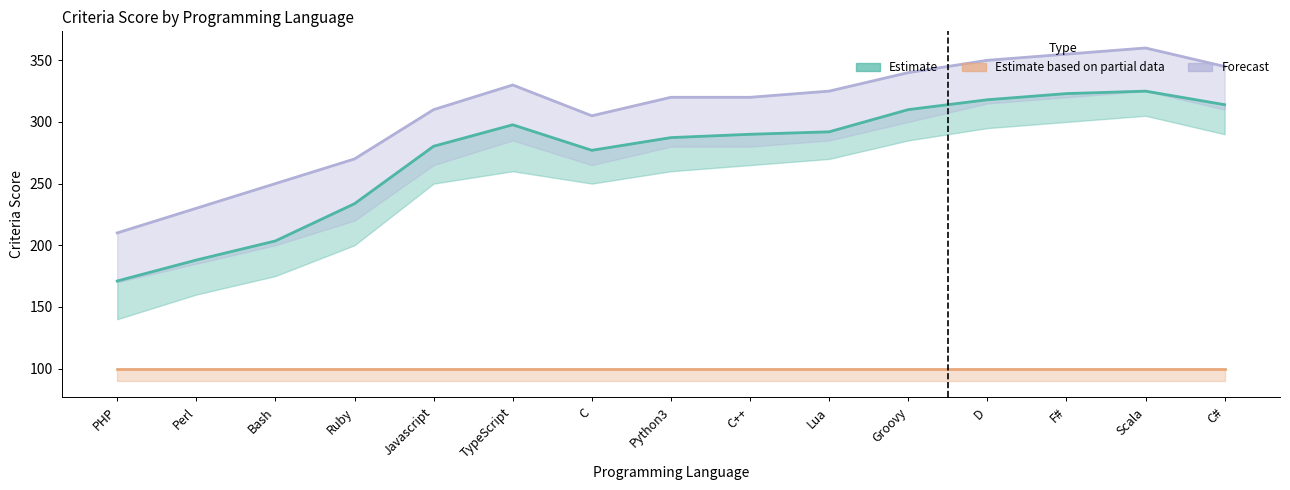

What is the difference between the Forecast (criteriaScore upper) values at D and F#?

5.0